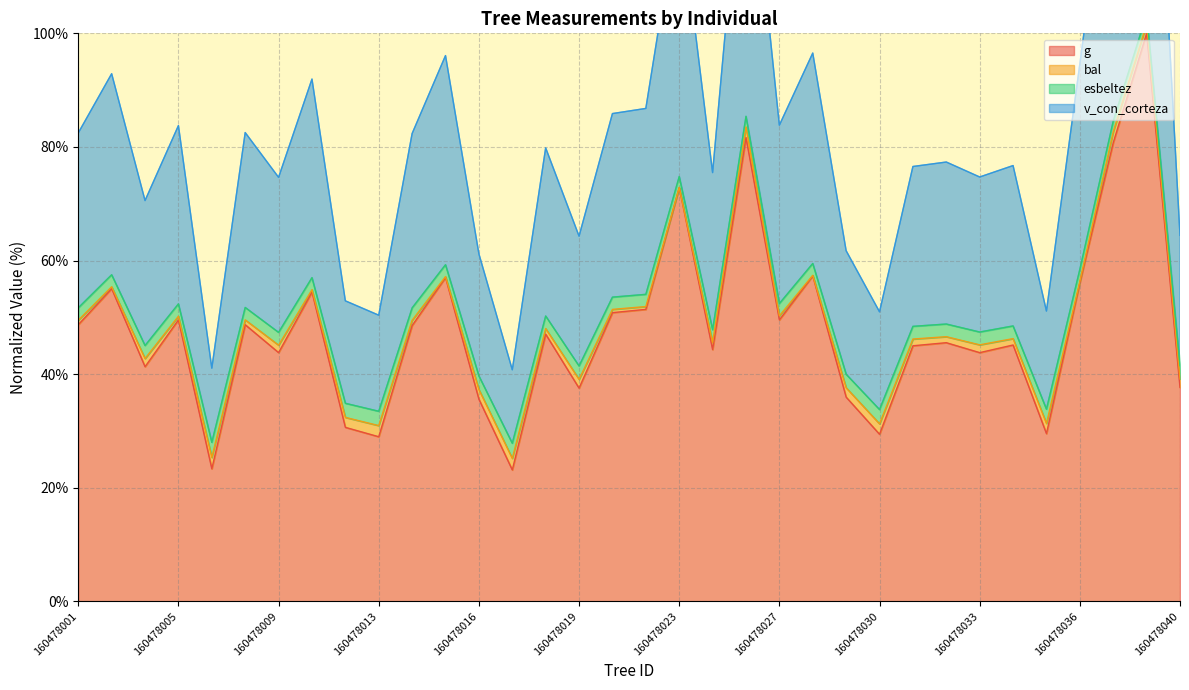

True or false: g and v_con_corteza intersect in this chart.

False